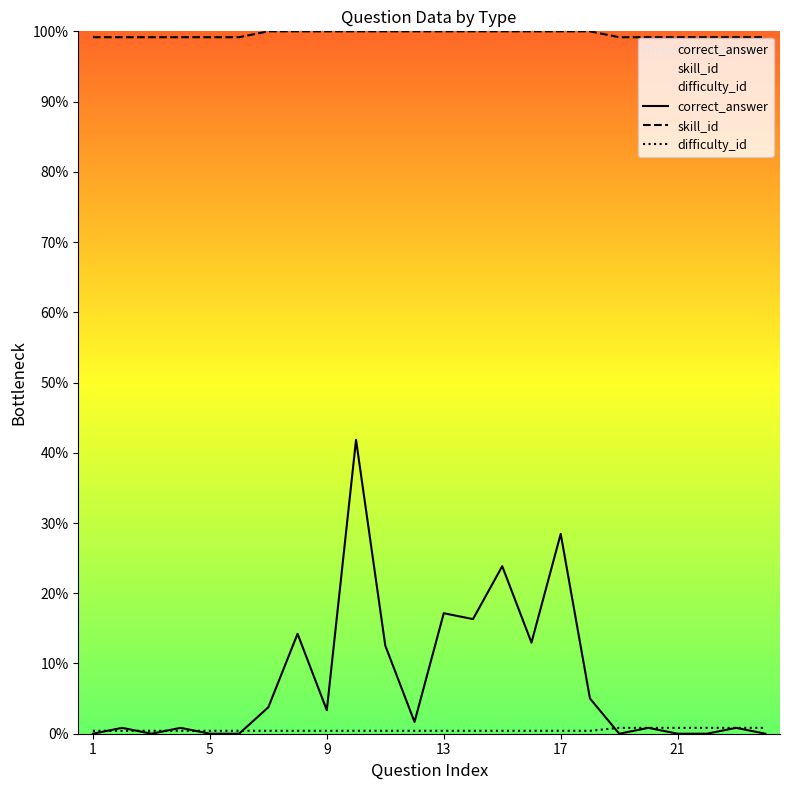

The value of correct_answer at 21 is 0.0. True or false?

True